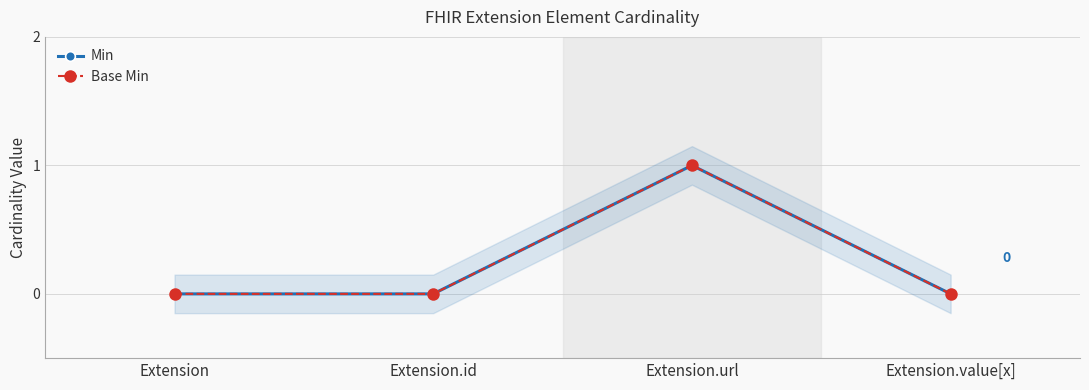

What is the sum of all Base Min values?

1